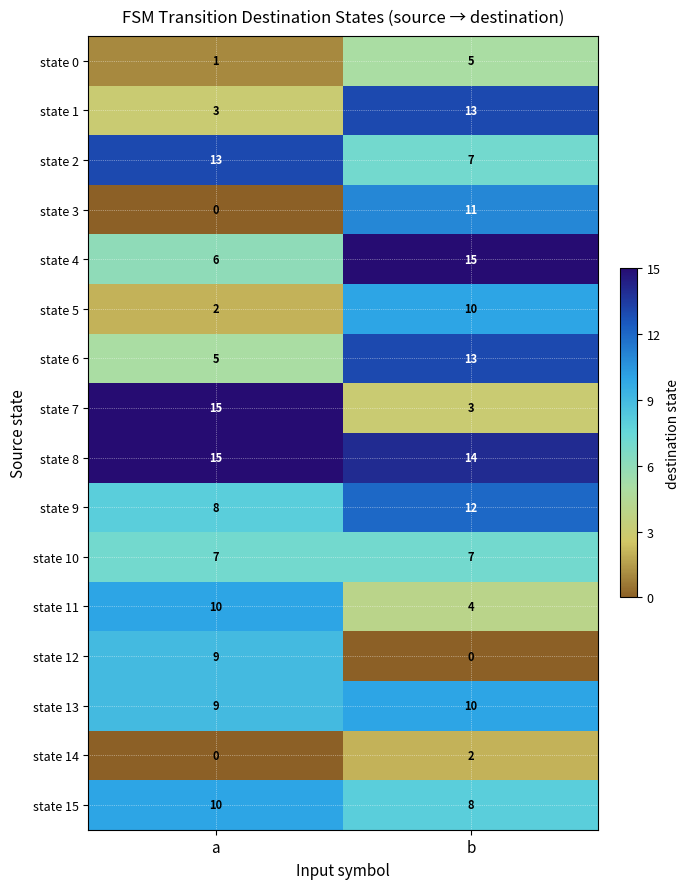

What is the sum of the state 2 values at b and a?

20